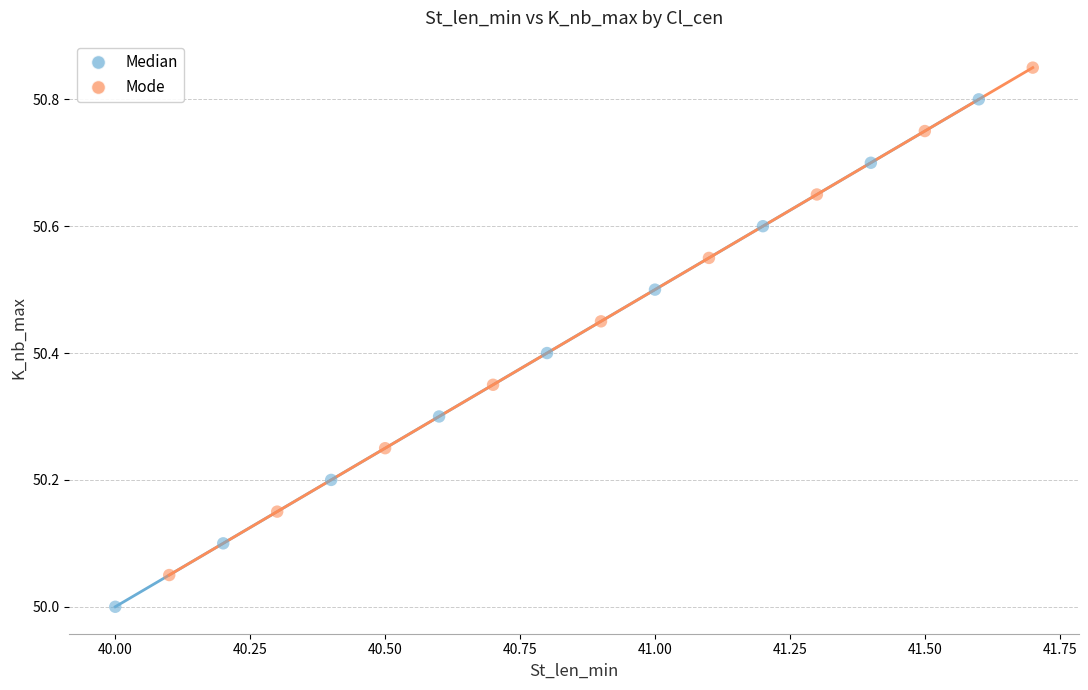

Which series contains the lowest Y value?

Median